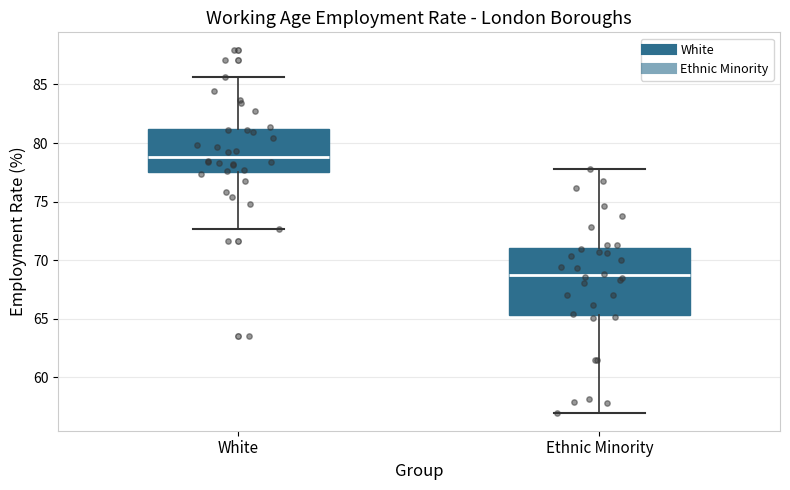

Reading left to right, read every box against the y-axis: the position of its median line, the range the box covers, and the ends of its whiskers. The values are not printed on the chart, so give them approximately, as read against the axis.

White: median 79.0, box 77.5 to 81.0, whiskers 72.5 to 85.5
Ethnic Minority: median 68.5, box 65.5 to 71.0, whiskers 57.0 to 78.0